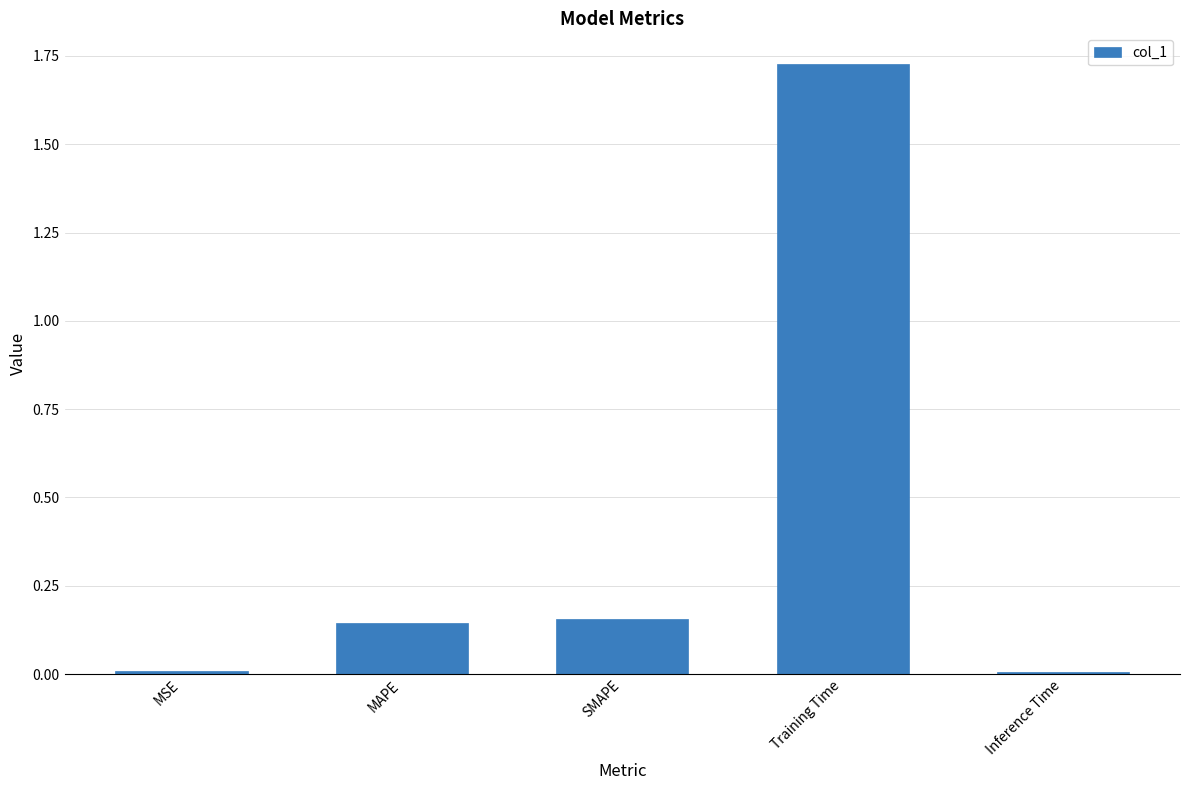

How many distinct data groups are displayed?

1